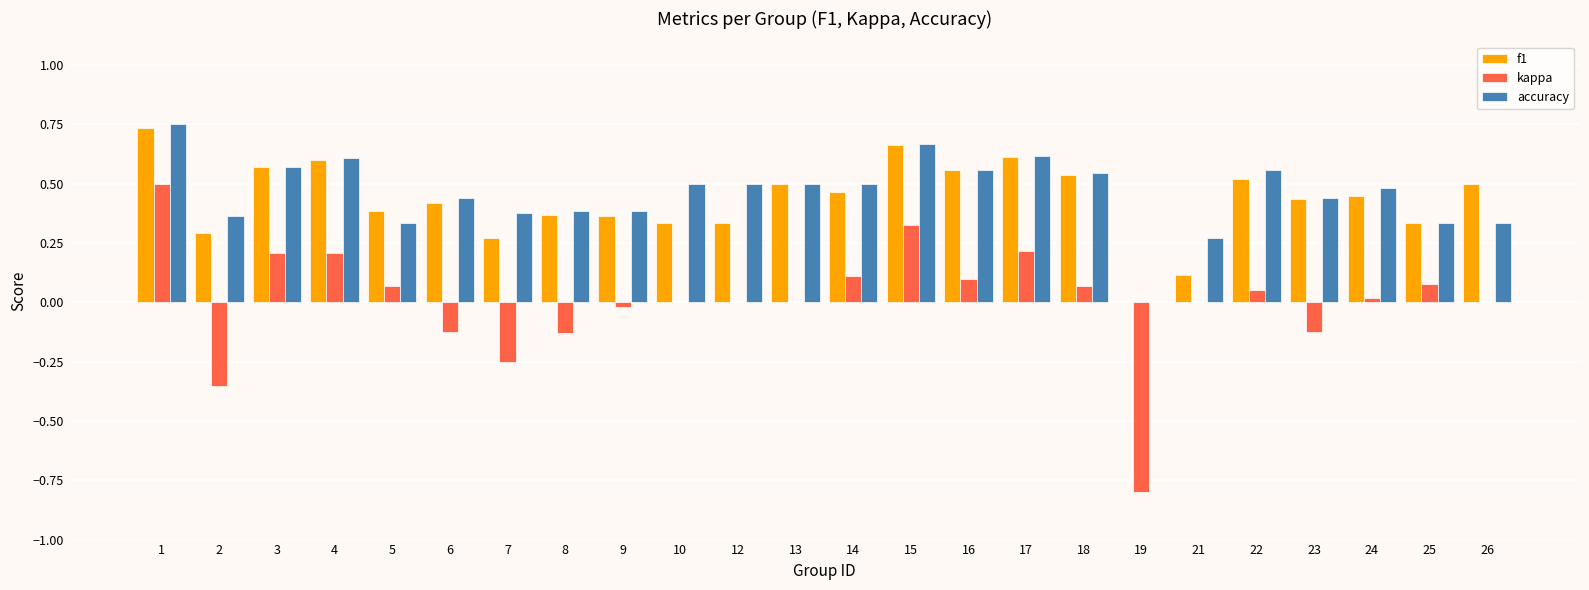

Is the value of kappa at 4 greater than the value of accuracy at 23?

No